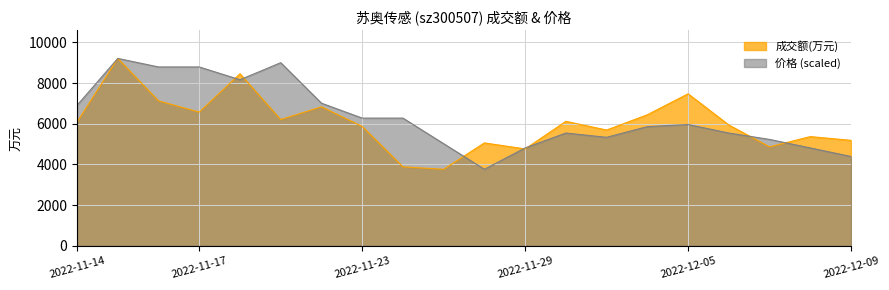

Where does the 成交额(万元) series first go above 6082?

2022-11-15